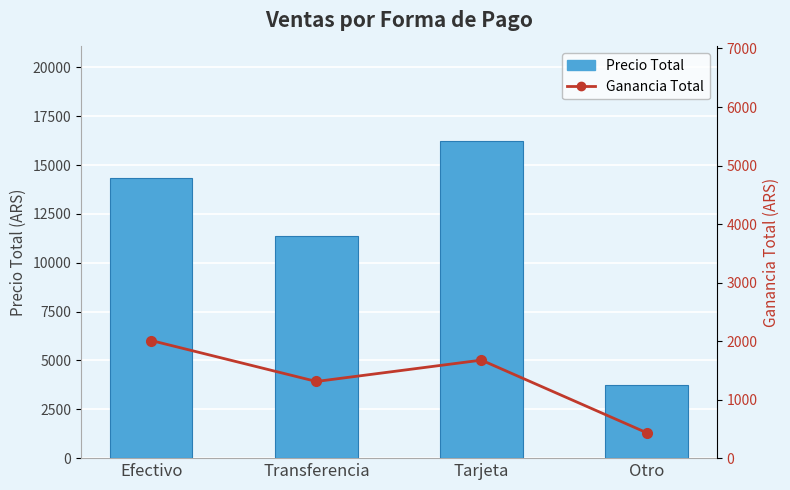

True or false: Precio Total has a value of 14321 at Efectivo.

True